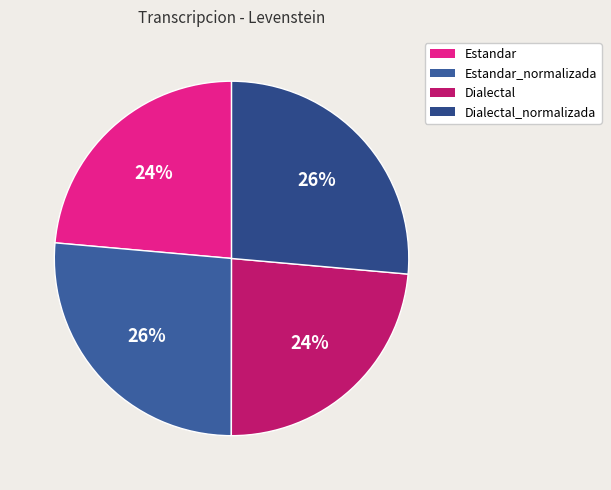

What is the total percentage of Estandar_normalizada and Dialectal_normalizada?

52.8%